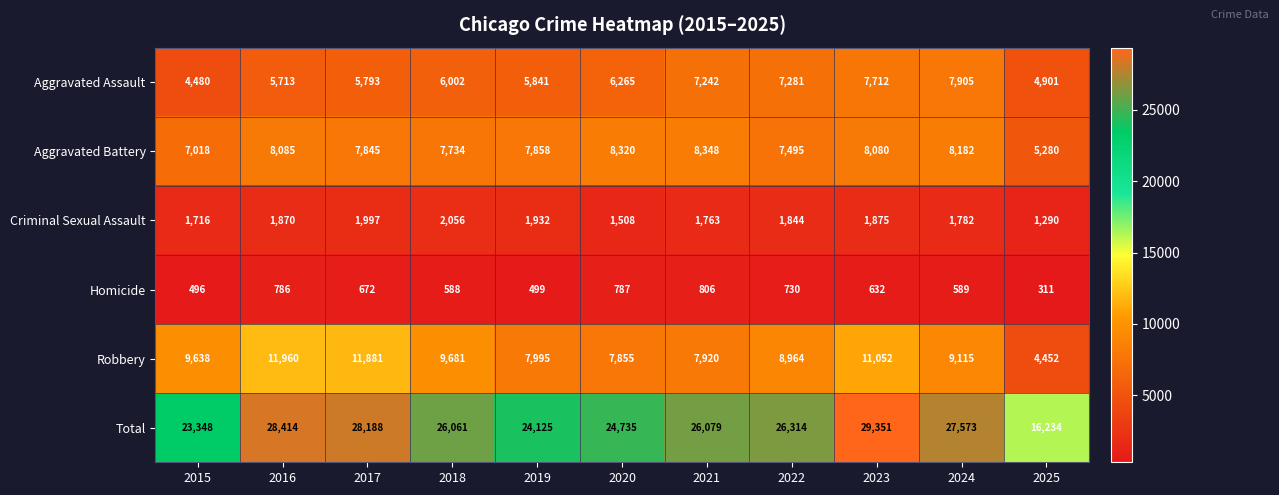

What is the average value of the Homicide series?

627